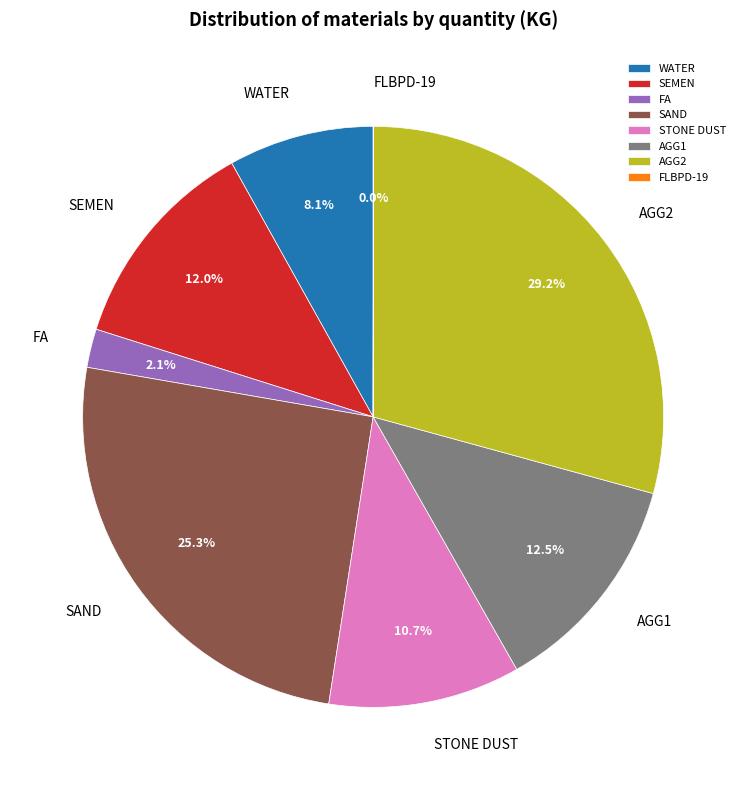

Combined, do SEMEN and AGG2 account for over 50%?

No